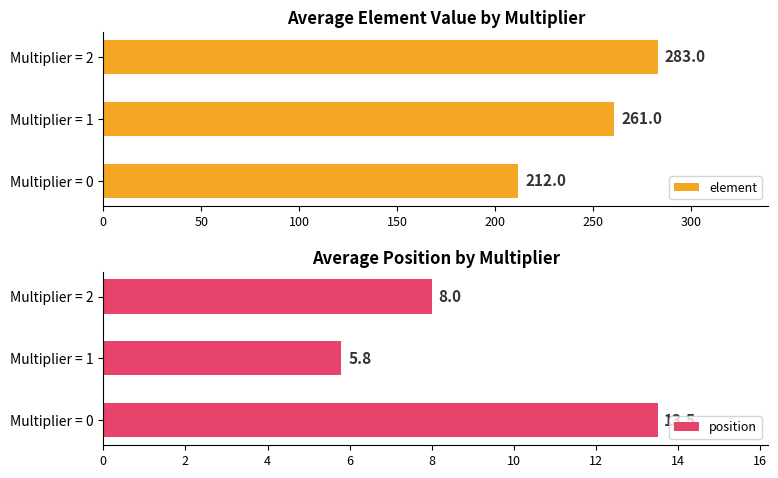

How many groups of bars are there?

3